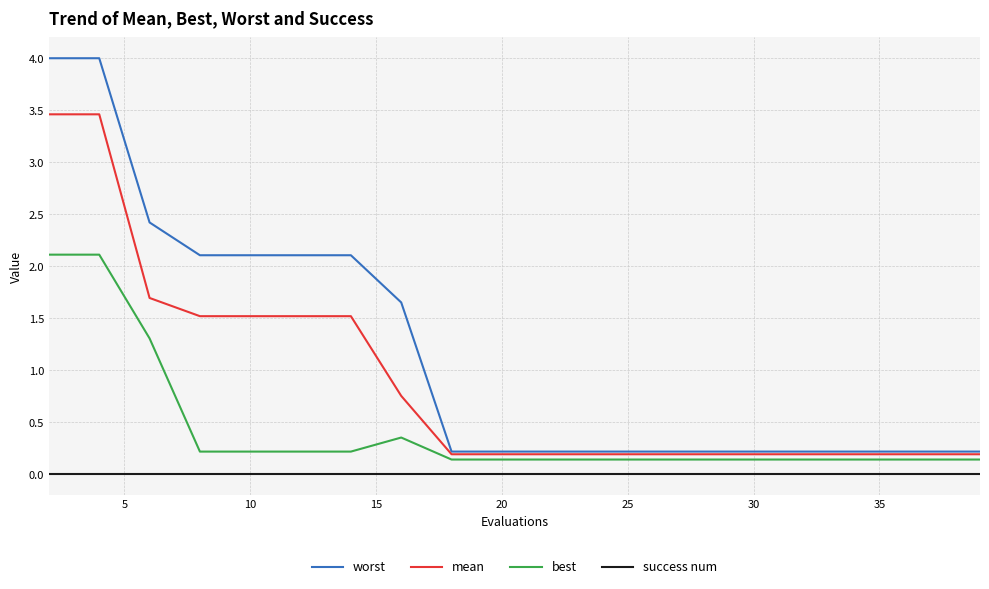

Which series has the widest spread of values?

worst